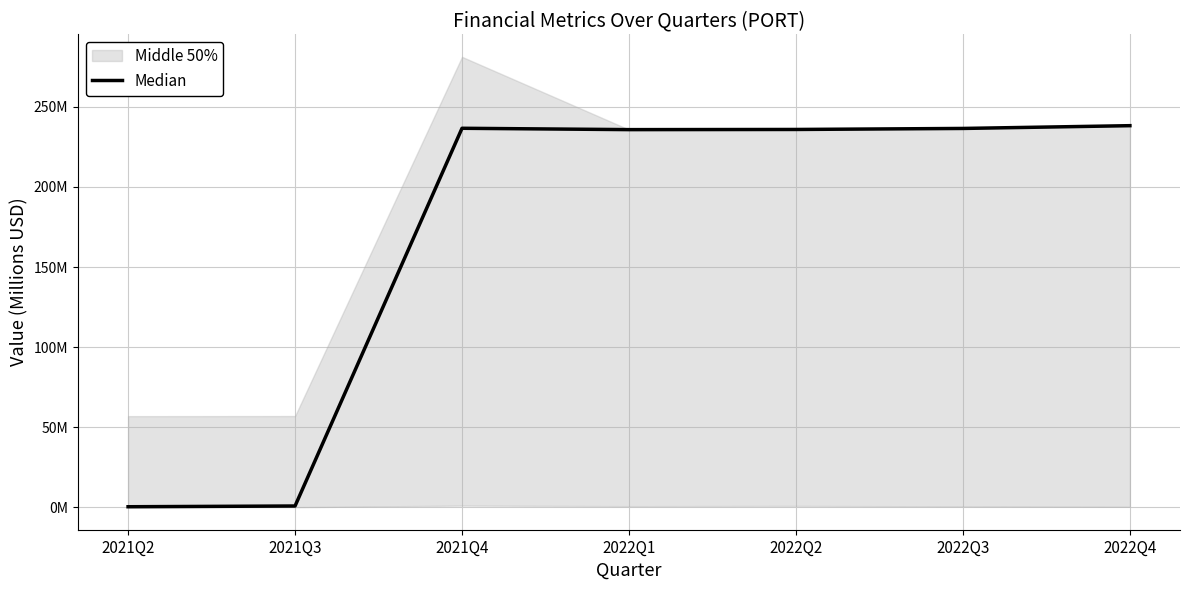

At which category does the data reach its first local valley?

2022Q1